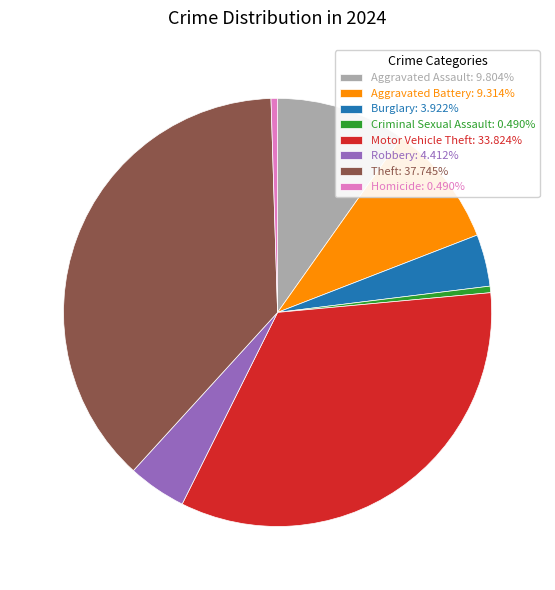

What is the ratio of the value at Aggravated Assault: 9.804% to the value at Aggravated Battery: 9.314%?

1.1